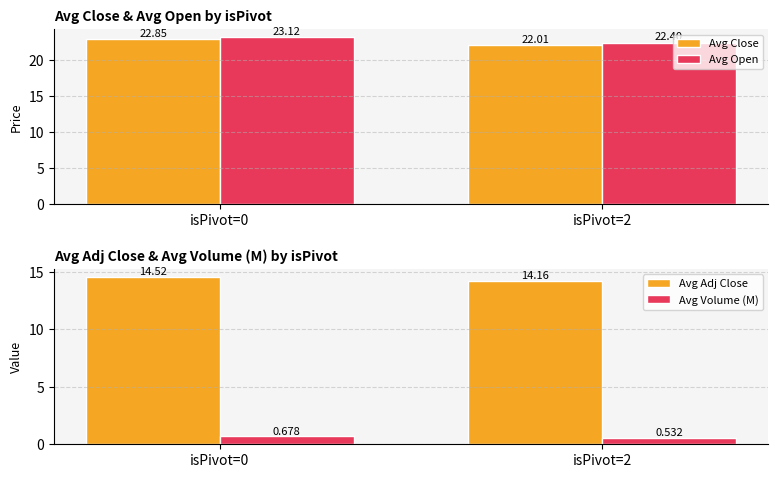

At which label is Avg Close closest to 22?

isPivot=2